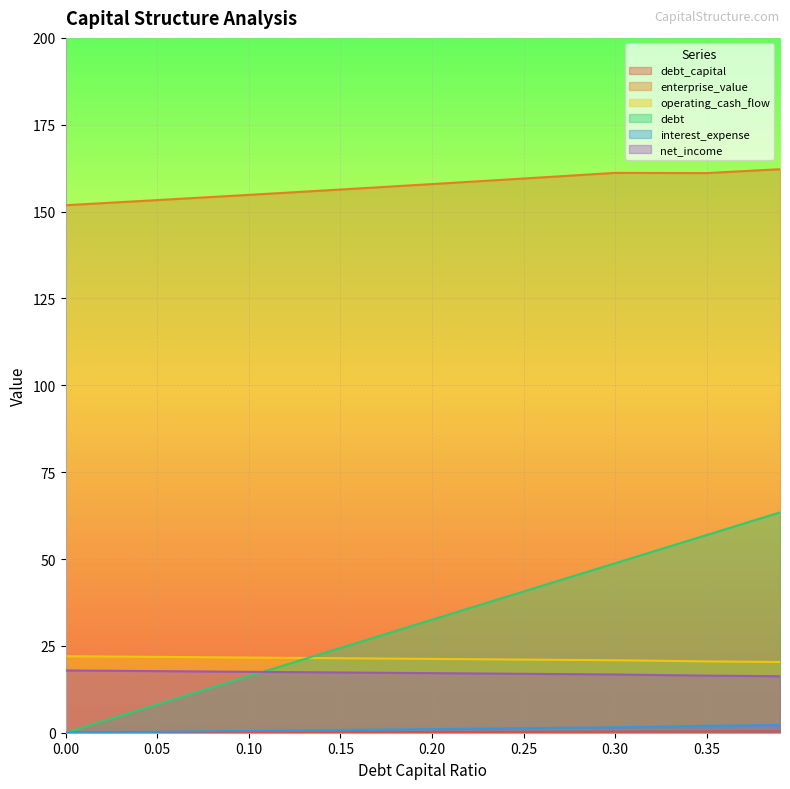

What is the average value of the debt_capital series?

0.2